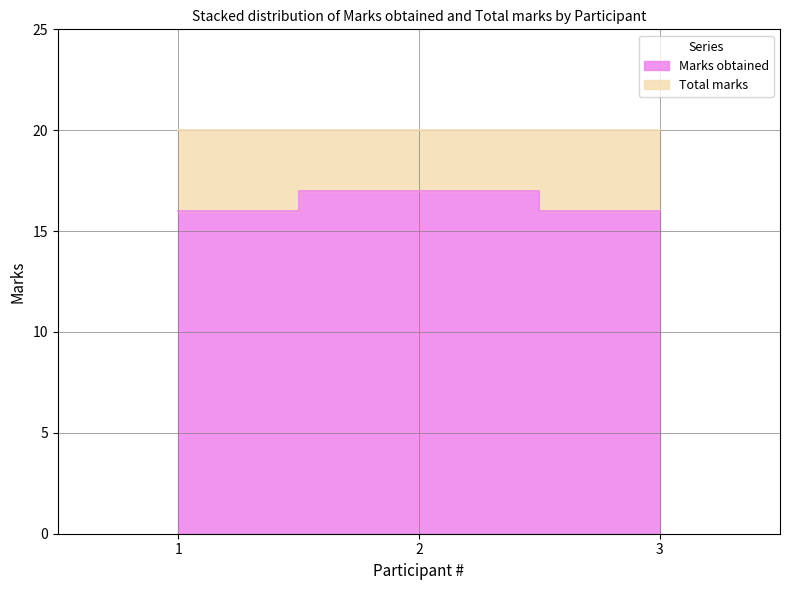

What is the change in value from 2 to 3?

-1